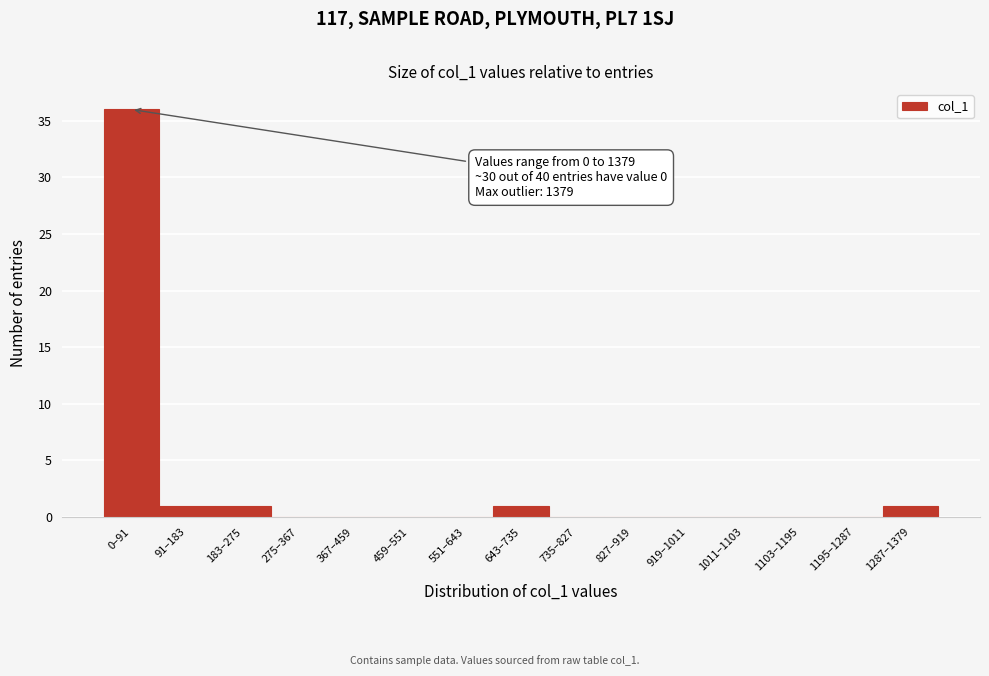

Reading left to right, transcribe all the data shown in this chart.

0–91=36	91–183=1	183–275=1	275–367=0	367–459=0	459–551=0	551–643=0	643–735=1	735–827=0	827–919=0	919–1011=0	1011–1103=0	1103–1195=0	1195–1287=0	1287–1379=1